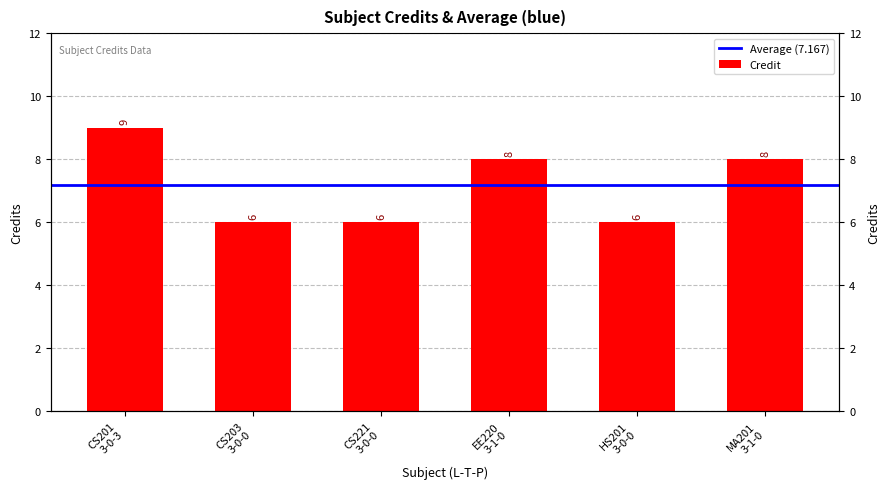

List the labels in order of value, smallest first.

CS203 3-0-0, CS221 3-0-0, HS201 3-0-0, EE220 3-1-0, MA201 3-1-0, CS201 3-0-3